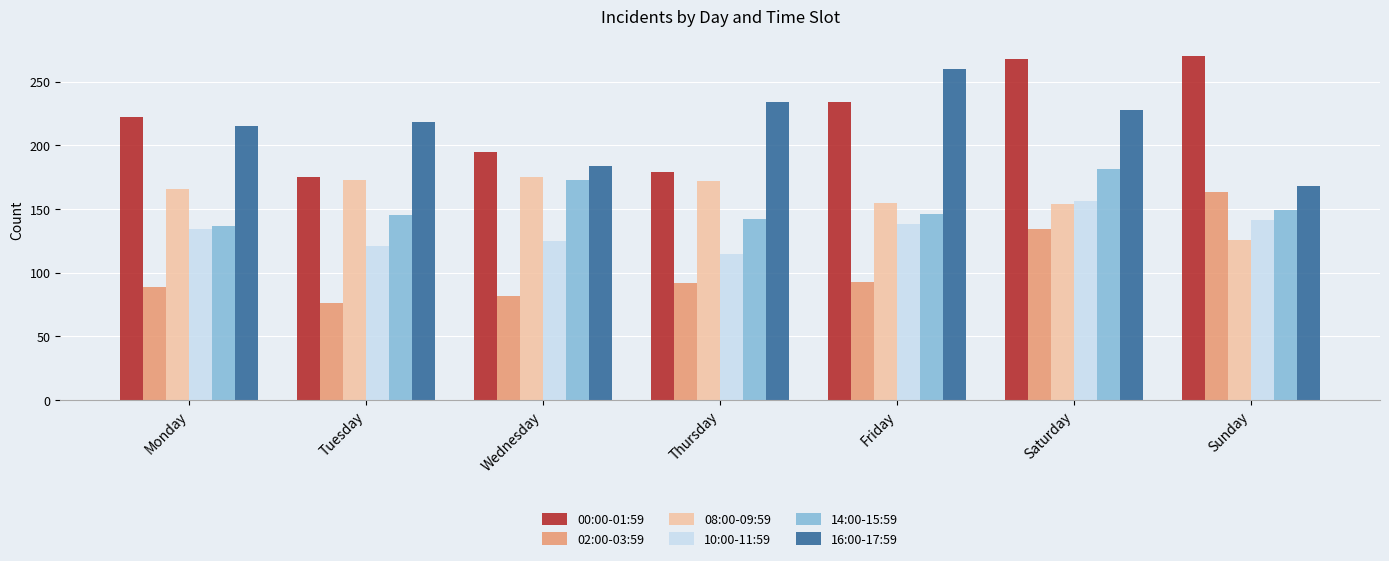

At which label is 02:00-03:59 closest to 119?

Saturday